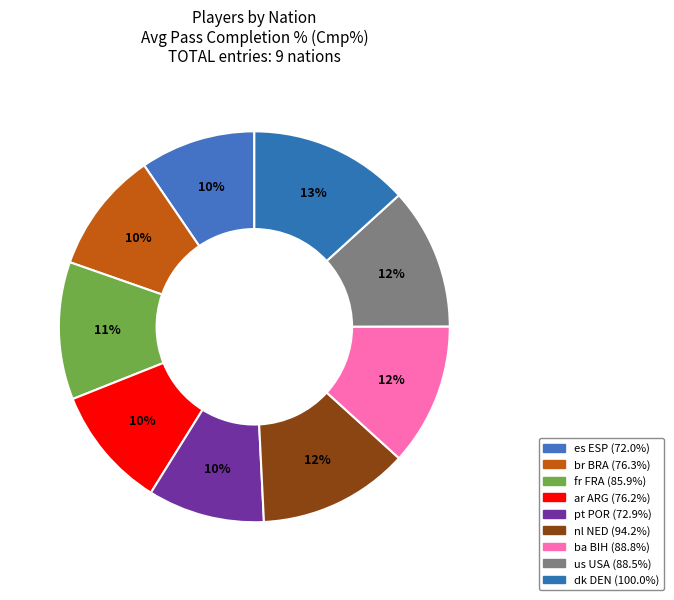

Which category has the biggest portion of the pie?

dk DEN